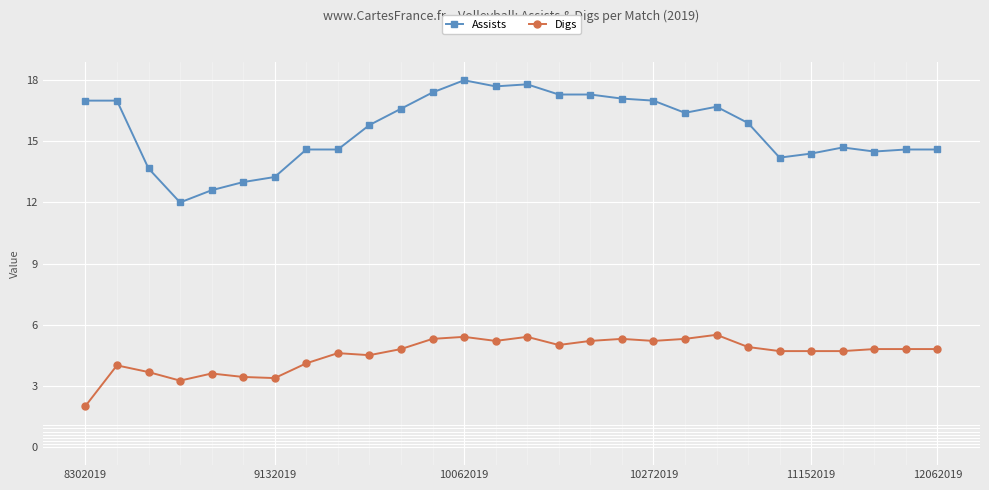

True or false: Assists and Digs intersect in this chart.

False